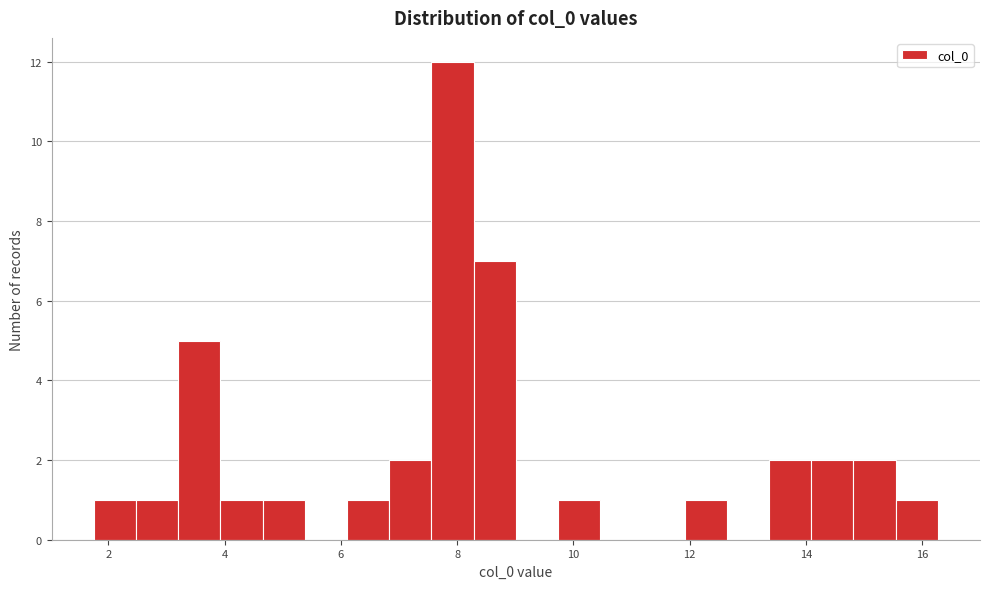

Read against the x-axis, roughly where is the centre of the tallest bar?

8.0